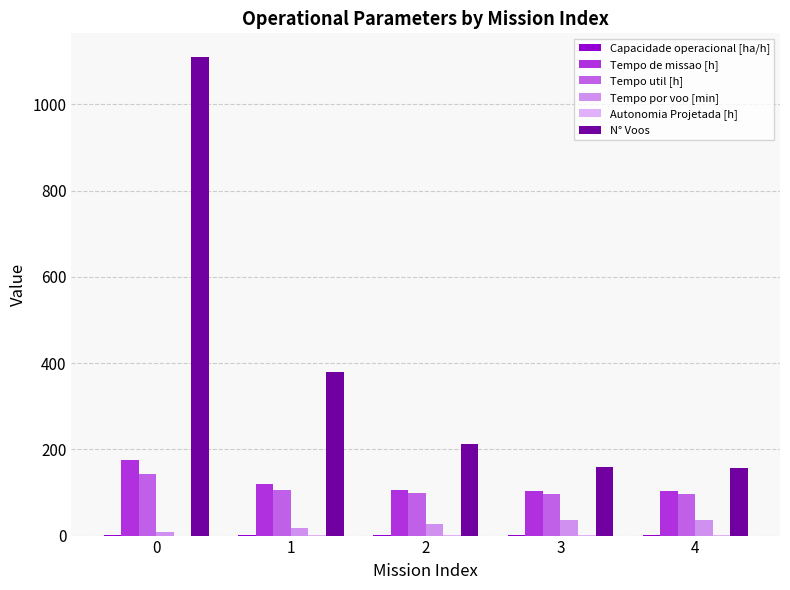

What is the minimum value shown in the chart?

0.1